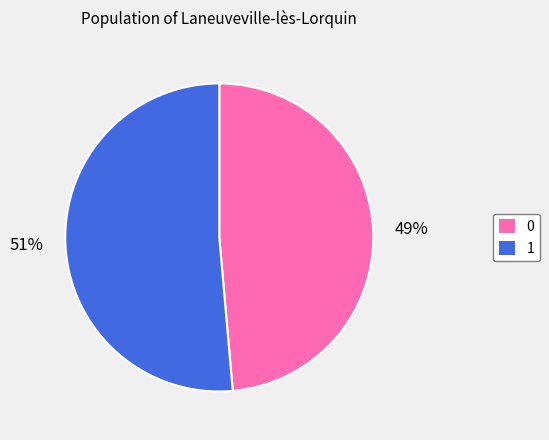

Count the number of slices in the pie.

2